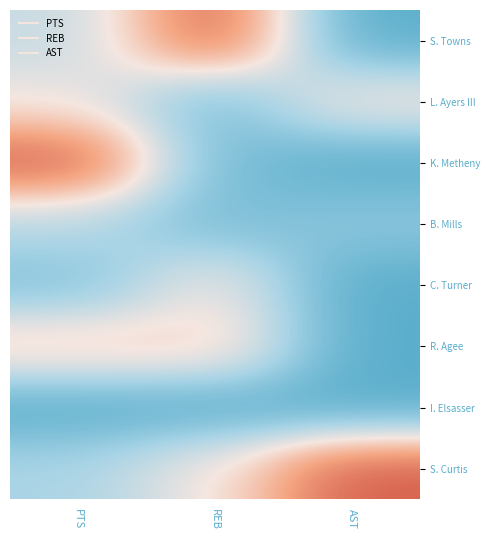

What is the total value across all series at AST?

1.7